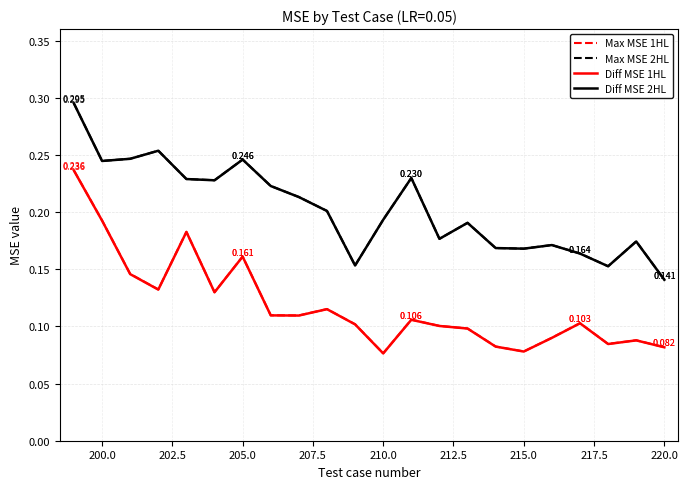

How many Diff MSE 2HL values are between 0 and 1?

22